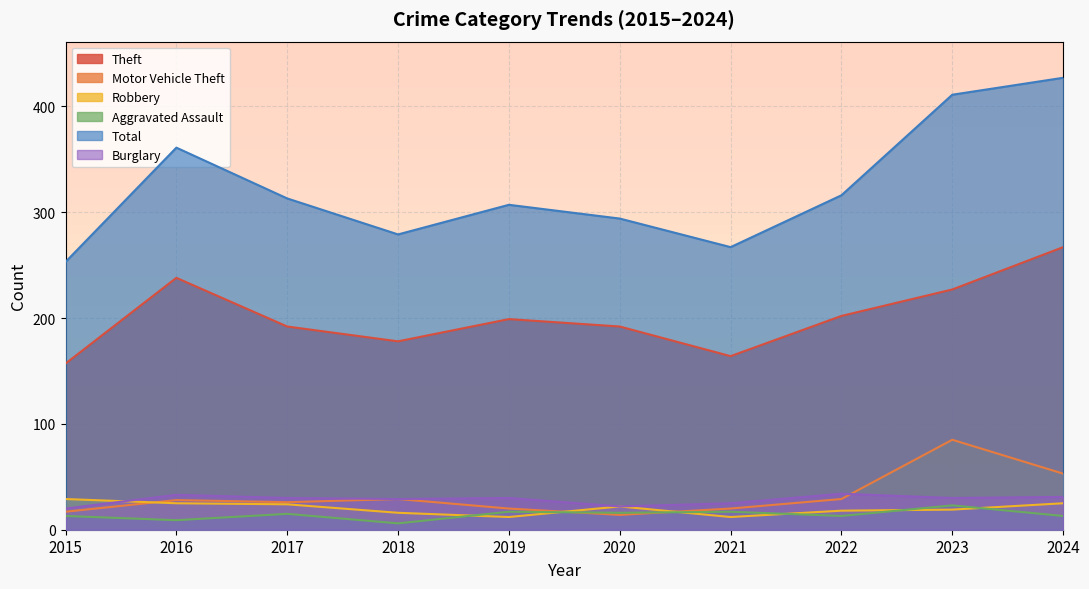

Is the value of Total at 2024 greater than the value of Robbery at 2023?

Yes